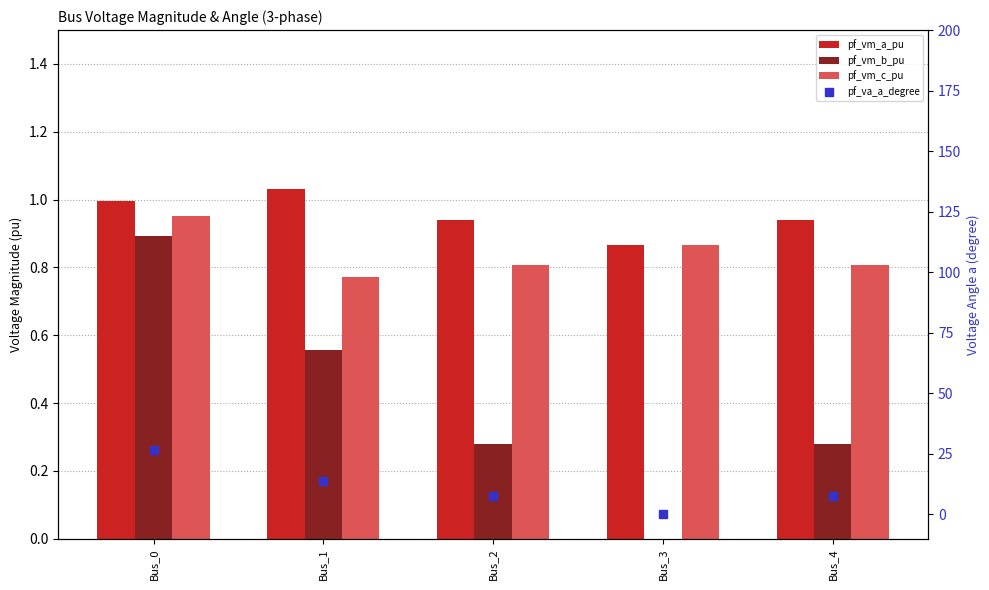

Which series has the largest total across all categories?

pf_va_a_degree